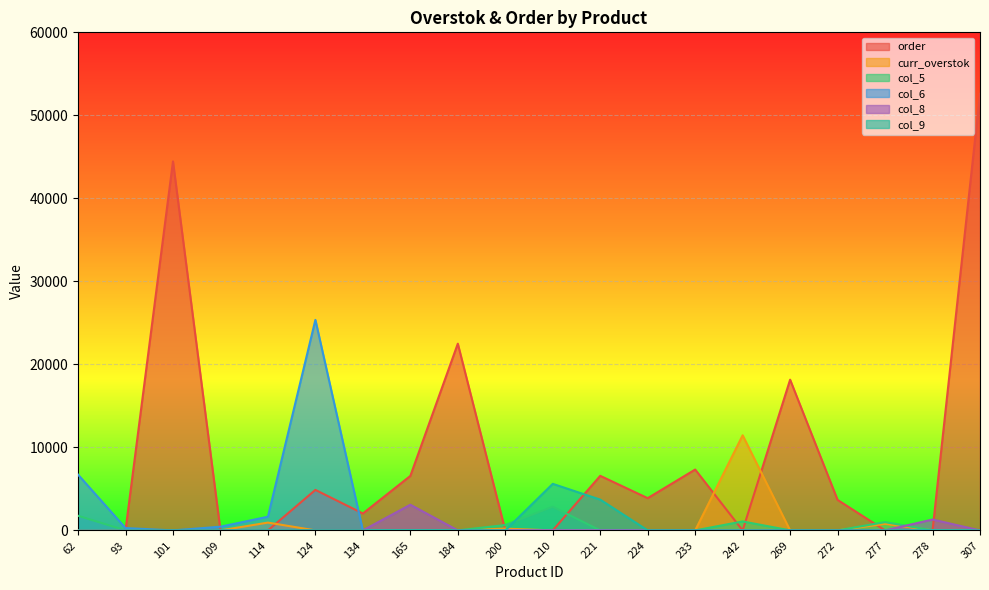

Does the chart display data point markers on the line(s)?

No